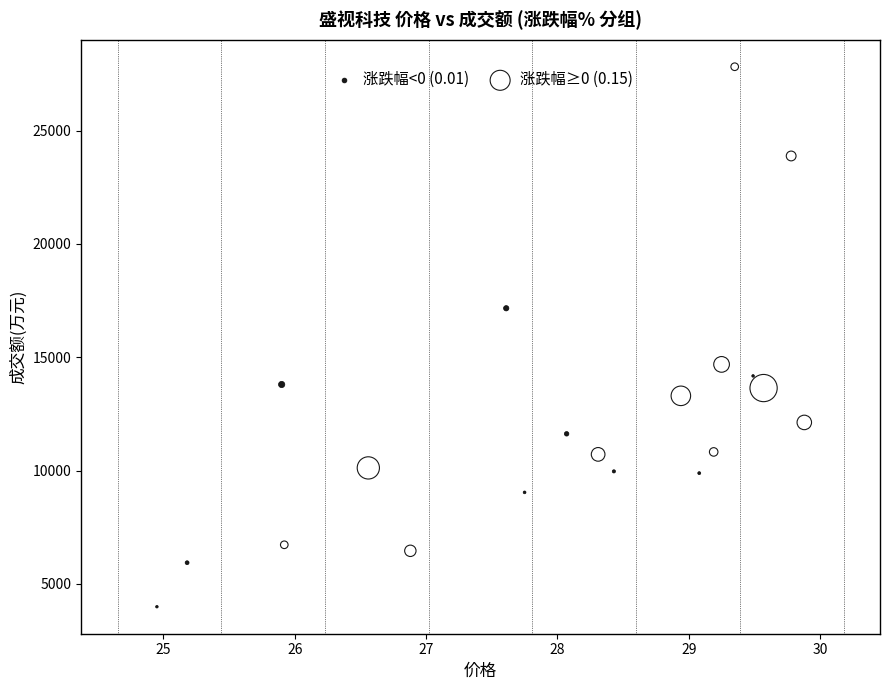

What are all the series names shown in the legend?

涨跌幅<0 (0.01), 涨跌幅≥0 (0.15)